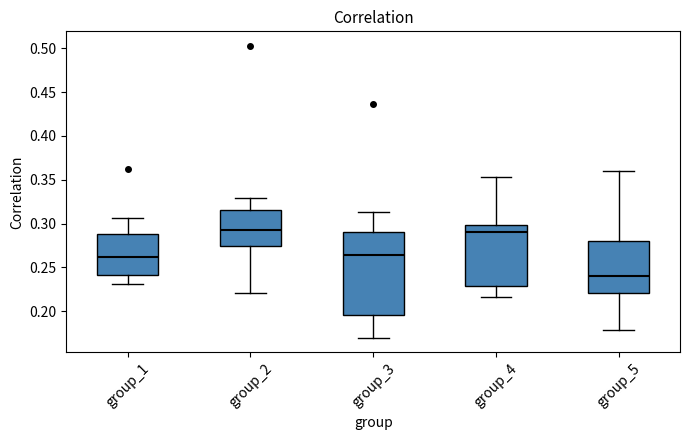

Reading left to right, transcribe this box plot: for each box, give where its median line is, the range the box spans, and where its two whiskers end, as read against the y-axis. The values are not printed on the chart, so give them approximately, as read against the axis.

group_1: median 0.260, box 0.240 to 0.290, whiskers 0.230 to 0.305
group_2: median 0.295, box 0.275 to 0.315, whiskers 0.220 to 0.330
group_3: median 0.265, box 0.195 to 0.290, whiskers 0.170 to 0.315
group_4: median 0.290, box 0.230 to 0.300, whiskers 0.215 to 0.355
group_5: median 0.240, box 0.220 to 0.280, whiskers 0.180 to 0.360